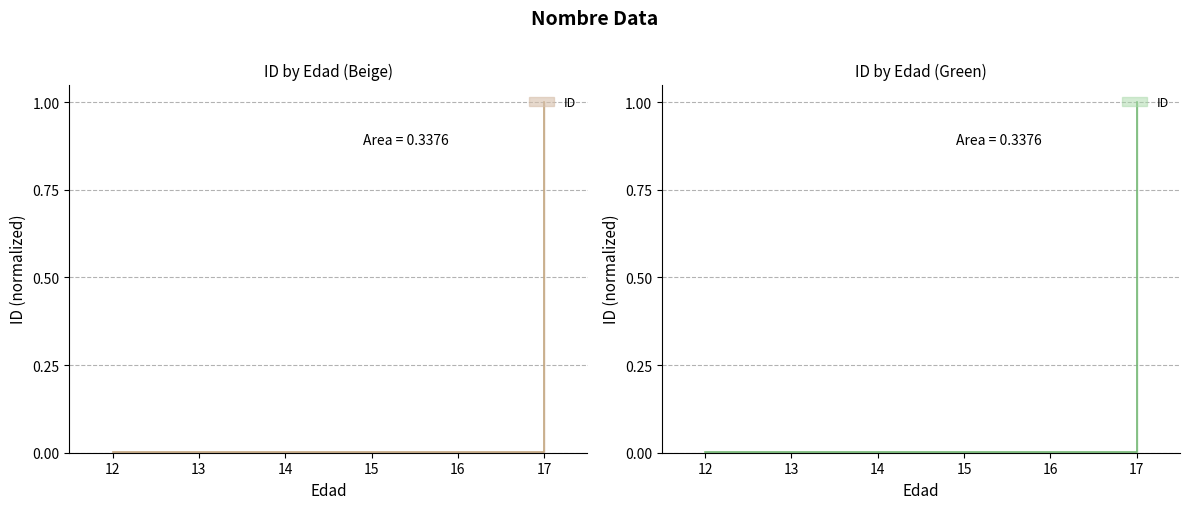

Is it true that the value at 17 is 0.0?

False